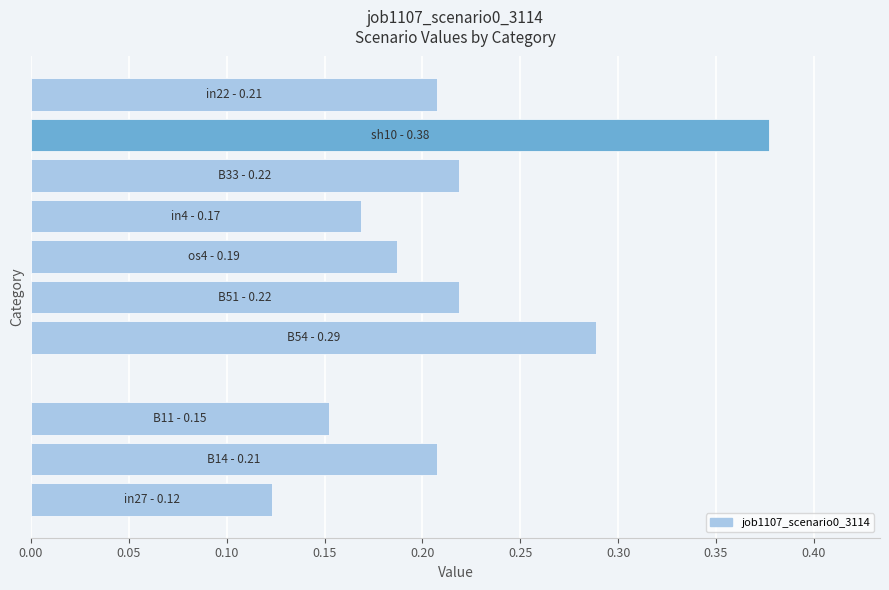

Count the number of categories in the chart.

11